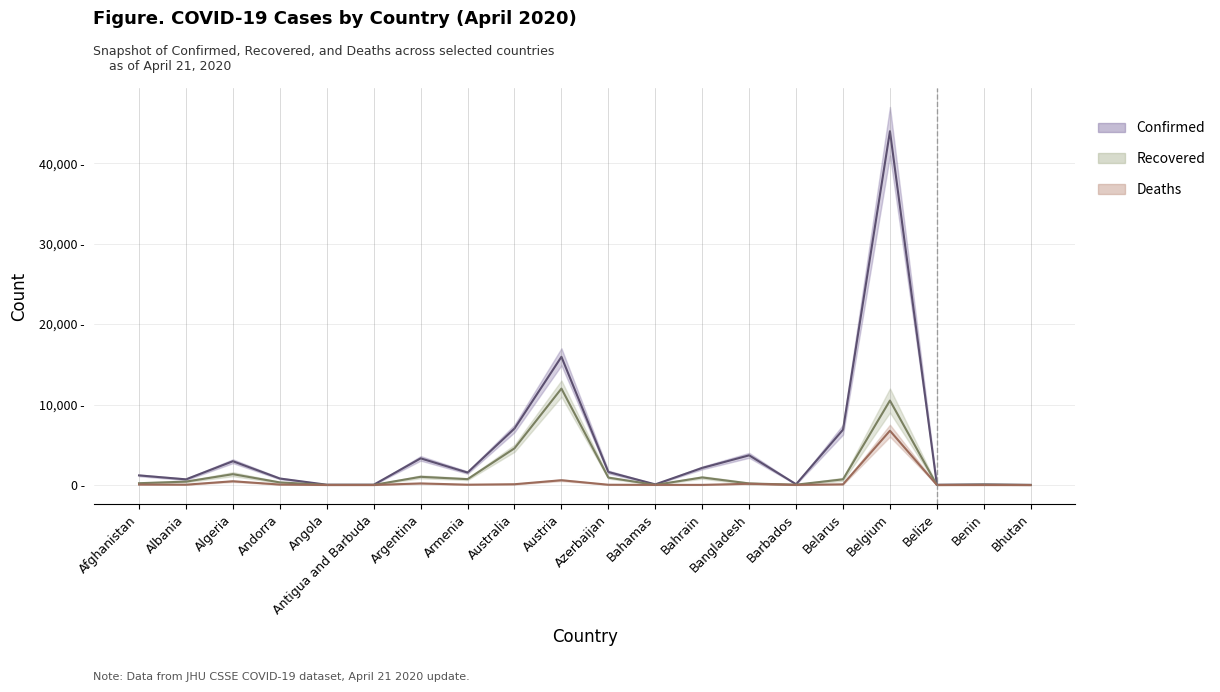

What is the sum of all Deaths values?

8654.0